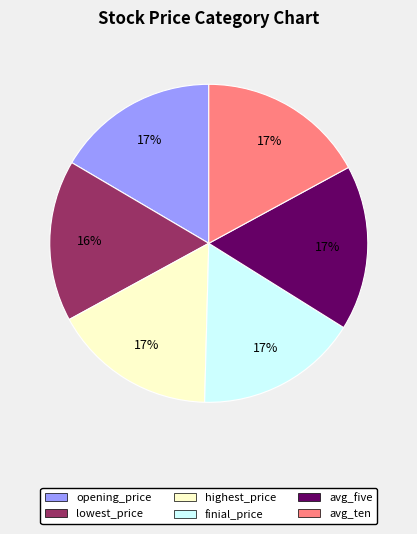

Count the number of slices in the pie.

6